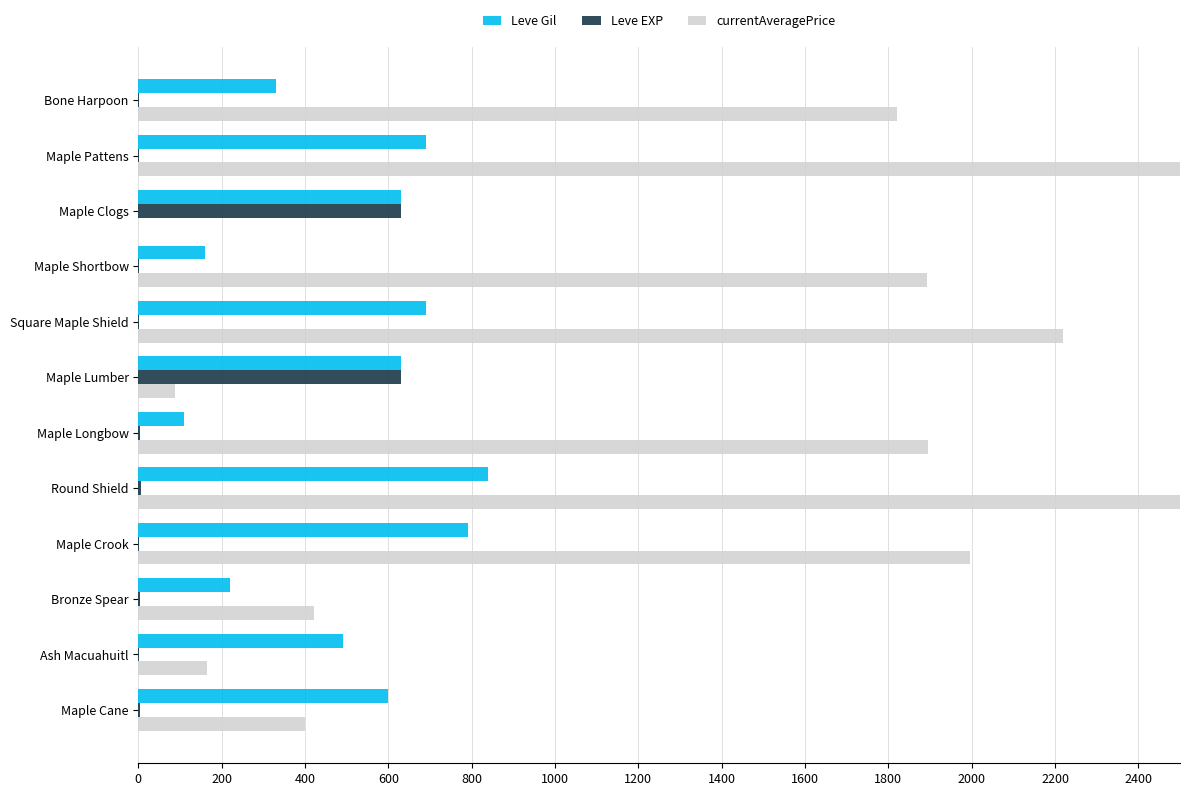

True or false: Leve Gil has a value of 630 at 400.

True